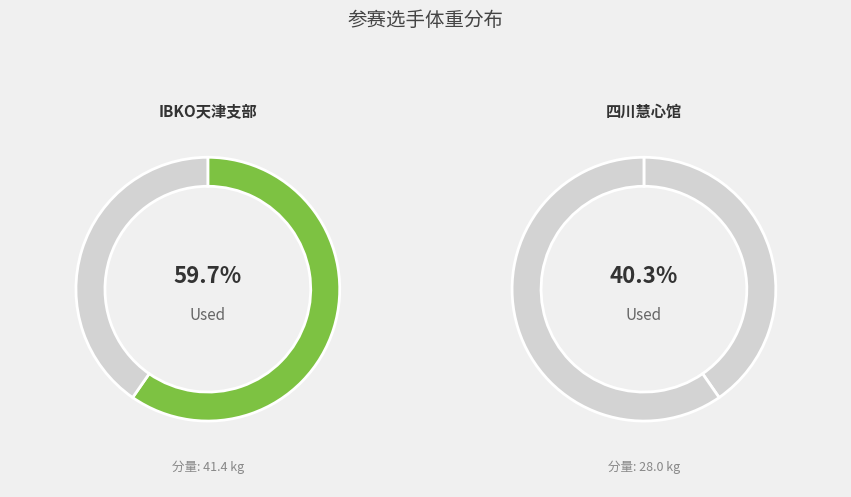

What is the change in value from IBKO天津支部 to 四川慧心馆?

-13.4